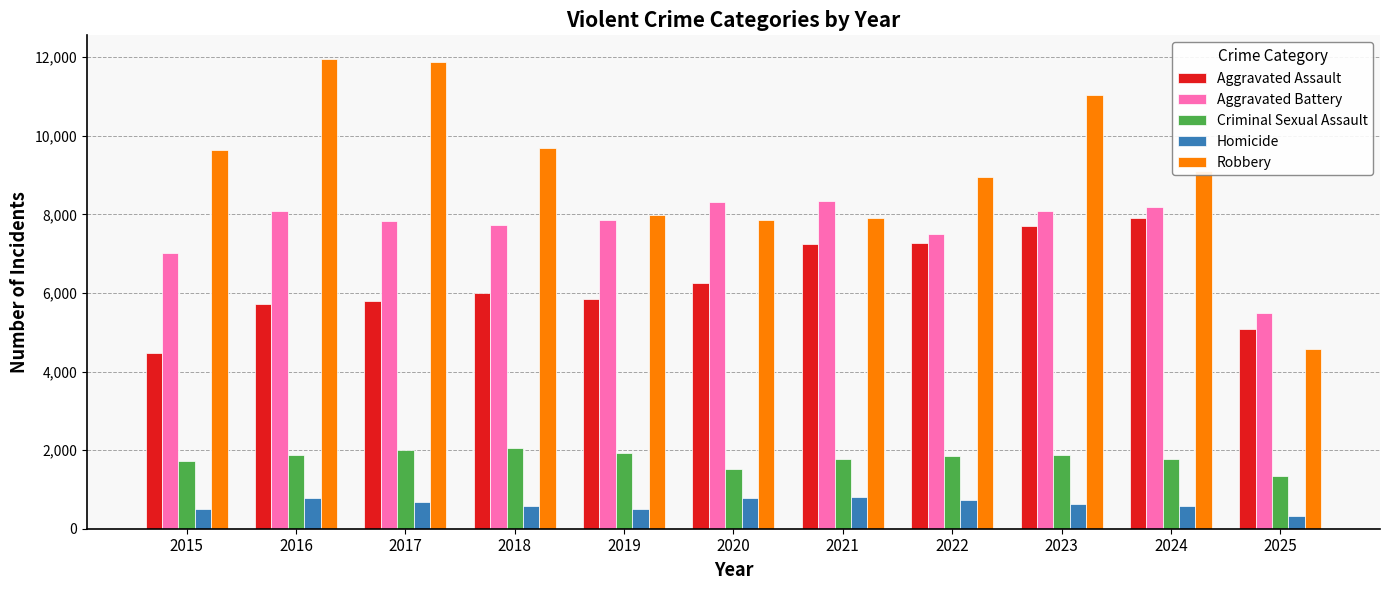

What is the spread (max minus min) of values at 2025?

5158